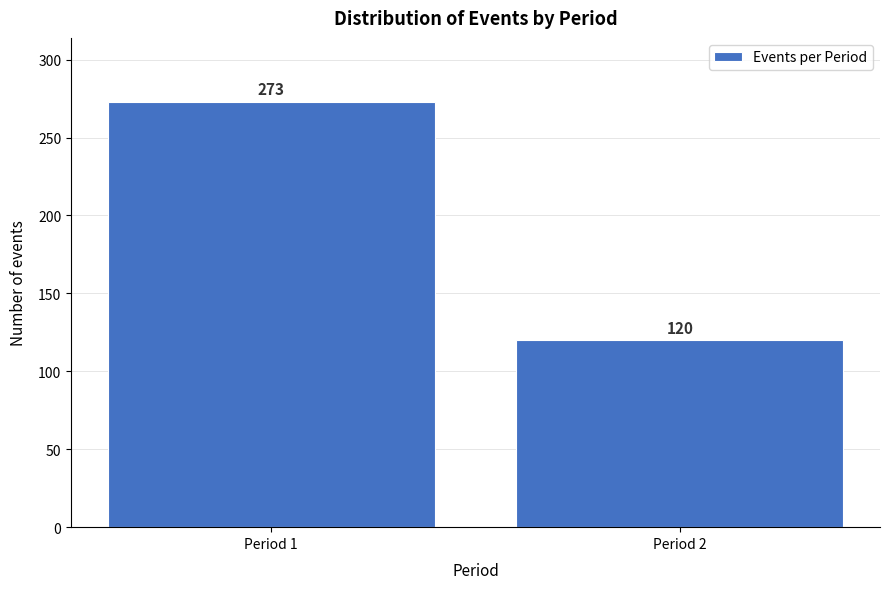

Reading left to right, transcribe all the data shown in this chart.

Period 1=273	Period 2=120